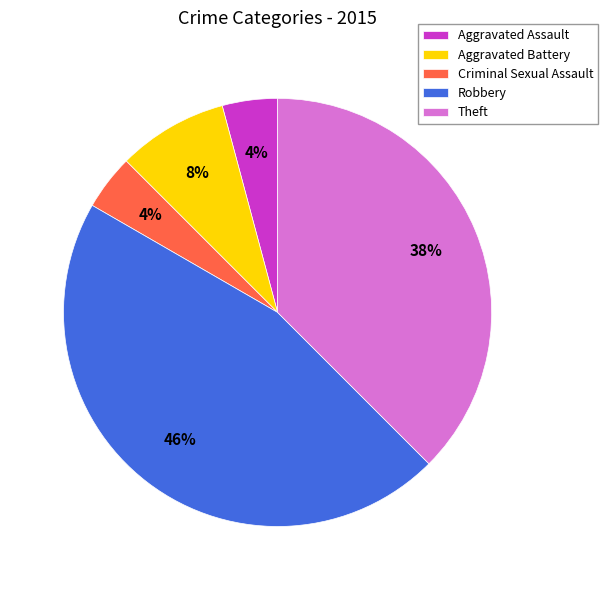

Combined, do Aggravated Battery and Robbery account for over 50%?

Yes